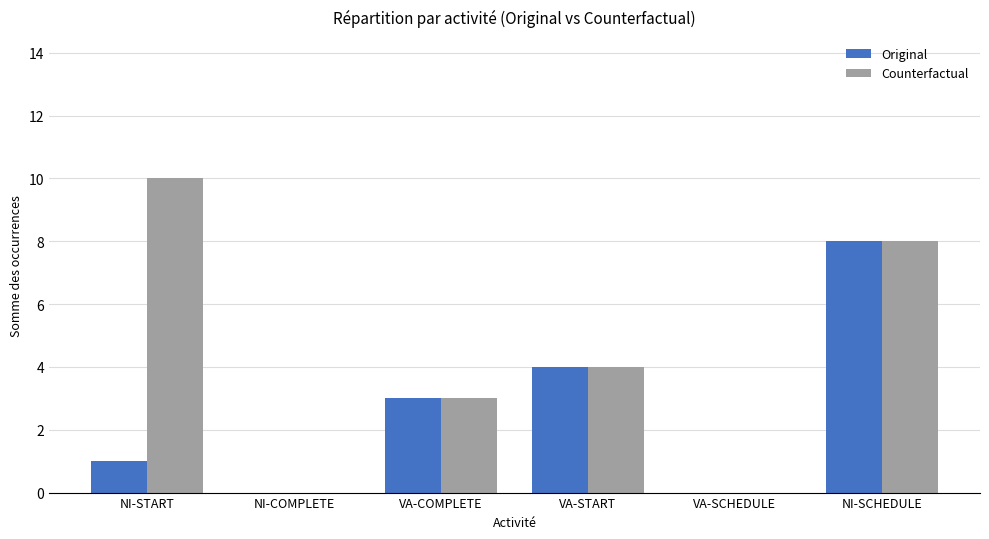

Are the bars grouped side by side (vs. stacked)?

Yes